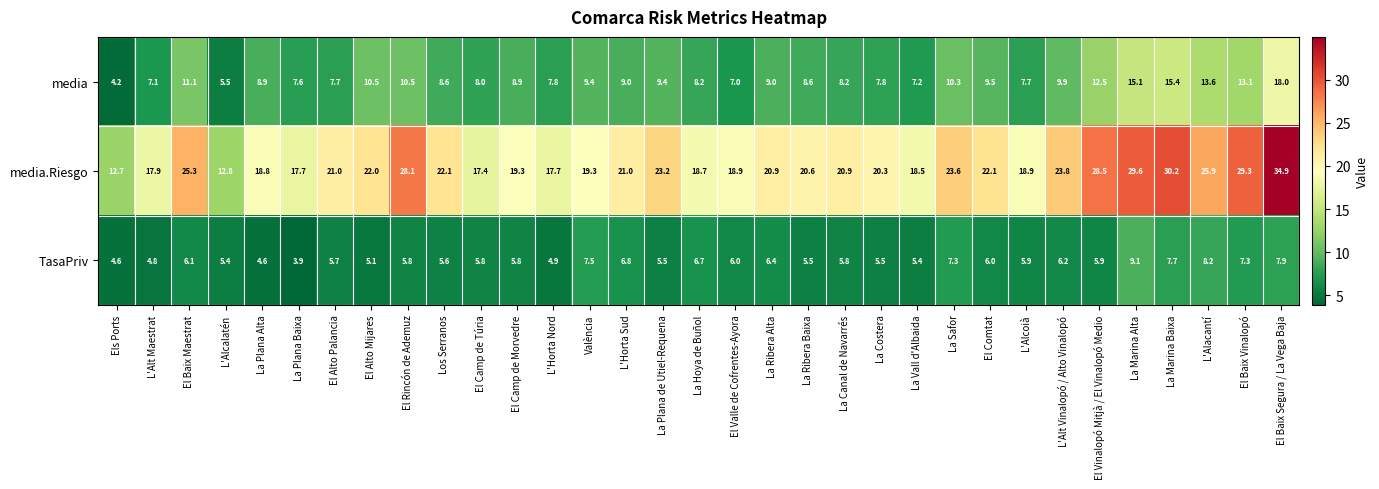

At which label does TasaPriv first exceed 5?

El Baix Maestrat